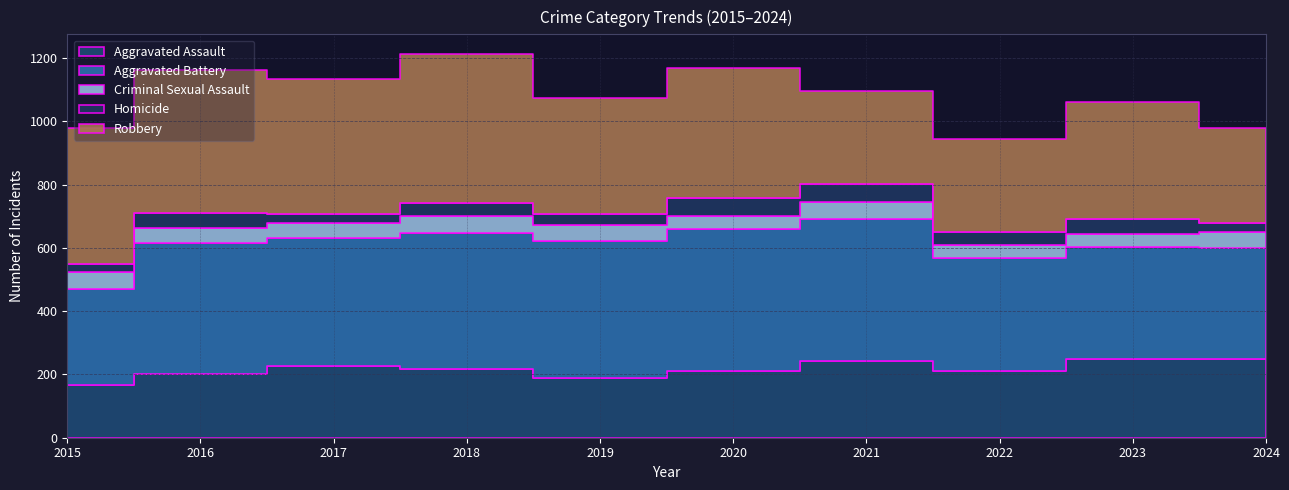

True or false: Aggravated Battery and Homicide intersect in this chart.

False